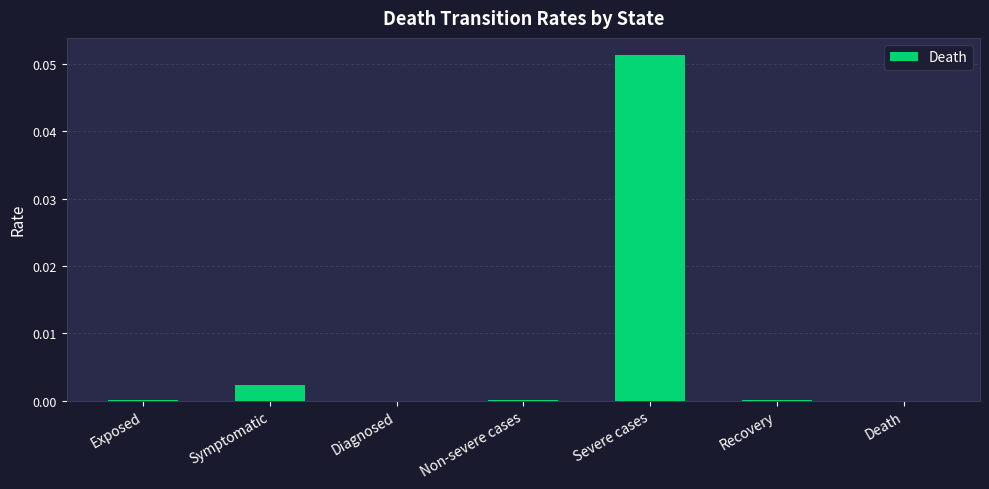

Which has a higher value, Symptomatic or Recovery?

Symptomatic